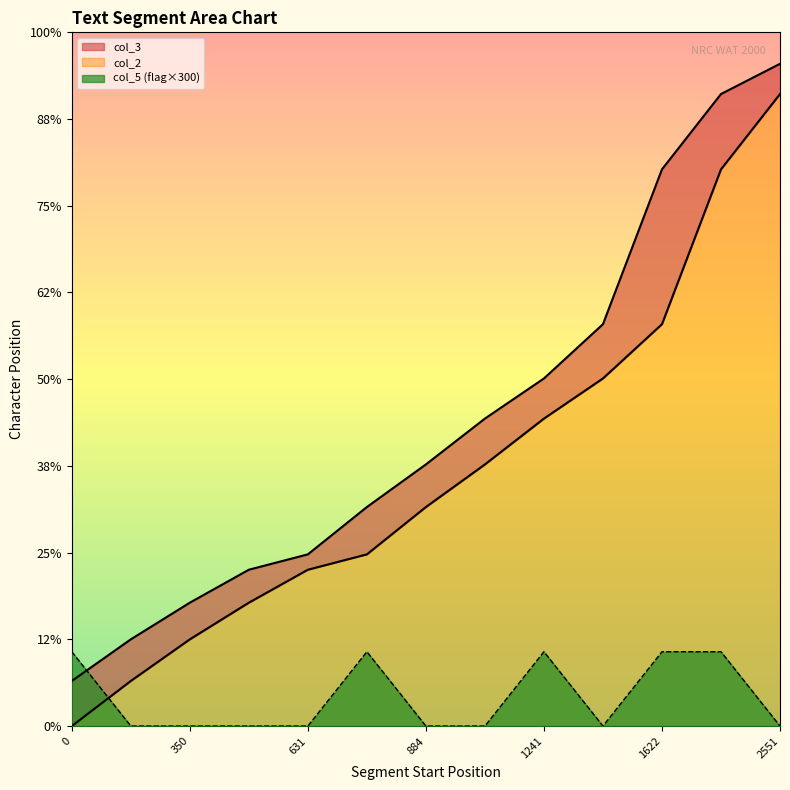

Is it true that col_5 equals 129 at 631?

False